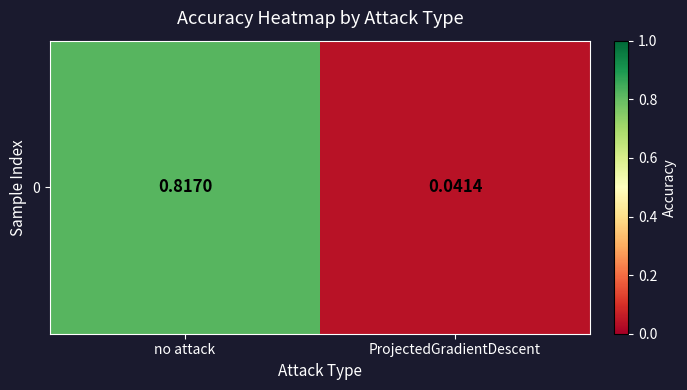

What is the maximum value shown in the chart?

0.8